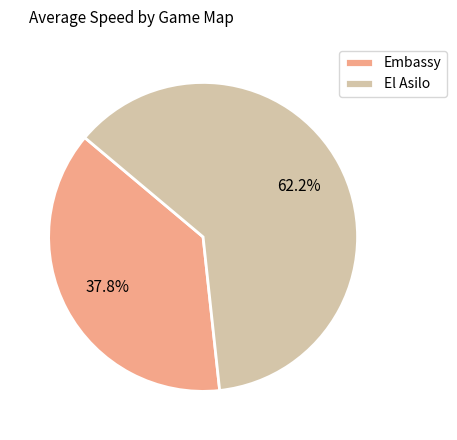

The Embassy slice represents 56% of the pie. True or false?

False